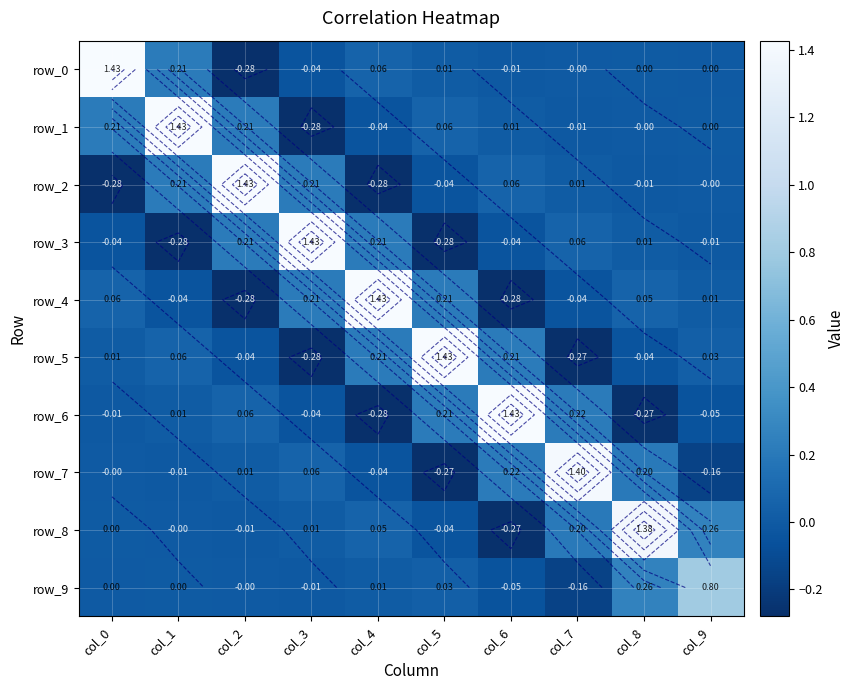

Reading right to left, what are all the values shown in this chart?

row_0: col_9=0.0	col_8=0.0	col_7=-0.0	col_6=-0.0	col_5=0.0	col_4=0.1	col_3=-0.0	col_2=-0.3	col_1=0.2	col_0=1.4
row_1: col_9=0.0	col_8=-0.0	col_7=-0.0	col_6=0.0	col_5=0.1	col_4=-0.0	col_3=-0.3	col_2=0.2	col_1=1.4	col_0=0.2
row_2: col_9=-0.0	col_8=-0.0	col_7=0.0	col_6=0.1	col_5=-0.0	col_4=-0.3	col_3=0.2	col_2=1.4	col_1=0.2	col_0=-0.3
row_3: col_9=-0.0	col_8=0.0	col_7=0.1	col_6=-0.0	col_5=-0.3	col_4=0.2	col_3=1.4	col_2=0.2	col_1=-0.3	col_0=-0.0
row_4: col_9=0.0	col_8=0.1	col_7=-0.0	col_6=-0.3	col_5=0.2	col_4=1.4	col_3=0.2	col_2=-0.3	col_1=-0.0	col_0=0.1
row_5: col_9=0.0	col_8=-0.0	col_7=-0.3	col_6=0.2	col_5=1.4	col_4=0.2	col_3=-0.3	col_2=-0.0	col_1=0.1	col_0=0.0
row_6: col_9=-0.1	col_8=-0.3	col_7=0.2	col_6=1.4	col_5=0.2	col_4=-0.3	col_3=-0.0	col_2=0.1	col_1=0.0	col_0=-0.0
row_7: col_9=-0.2	col_8=0.2	col_7=1.4	col_6=0.2	col_5=-0.3	col_4=-0.0	col_3=0.1	col_2=0.0	col_1=-0.0	col_0=-0.0
row_8: col_9=0.3	col_8=1.4	col_7=0.2	col_6=-0.3	col_5=-0.0	col_4=0.1	col_3=0.0	col_2=-0.0	col_1=-0.0	col_0=0.0
row_9: col_9=0.8	col_8=0.3	col_7=-0.2	col_6=-0.1	col_5=0.0	col_4=0.0	col_3=-0.0	col_2=-0.0	col_1=0.0	col_0=0.0